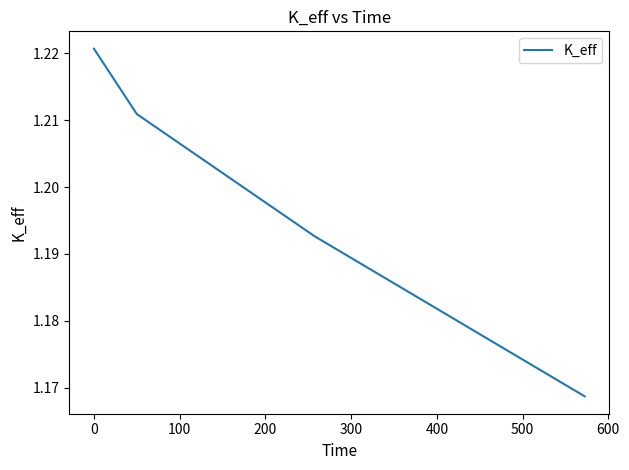

True or false: the data has more than 1 interior local peaks.

False